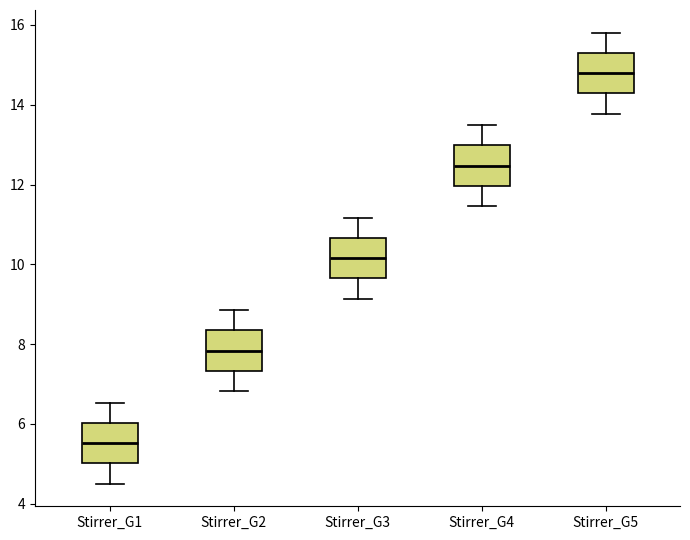

Reading left to right, transcribe this box plot: for each box, give where its median line is, the range the box spans, and where its two whiskers end, as read against the y-axis. The values are not printed on the chart, so give them approximately, as read against the axis.

Stirrer_G1: median 5.6, box 5.0 to 6.0, whiskers 4.6 to 6.6
Stirrer_G2: median 7.8, box 7.4 to 8.4, whiskers 6.8 to 8.8
Stirrer_G3: median 10.2, box 9.6 to 10.6, whiskers 9.2 to 11.2
Stirrer_G4: median 12.4, box 12.0 to 13.0, whiskers 11.4 to 13.4
Stirrer_G5: median 14.8, box 14.2 to 15.4, whiskers 13.8 to 15.8